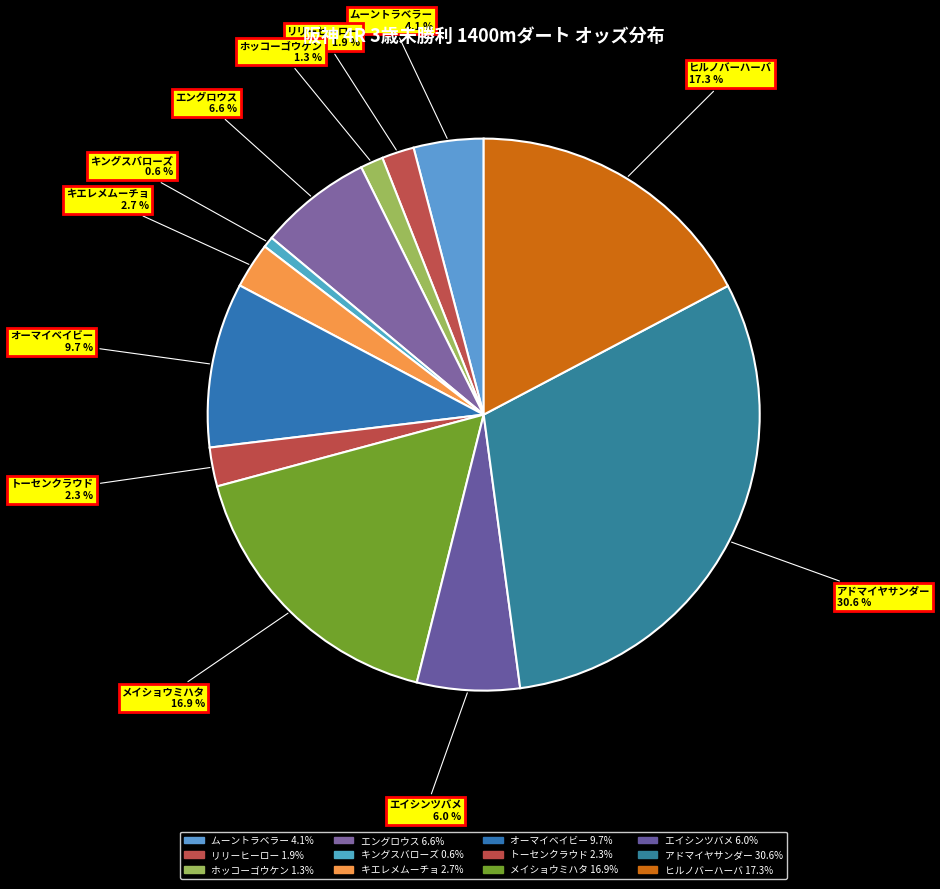

True or false: ヒルノバーハーバ accounts for 24% of the total.

False